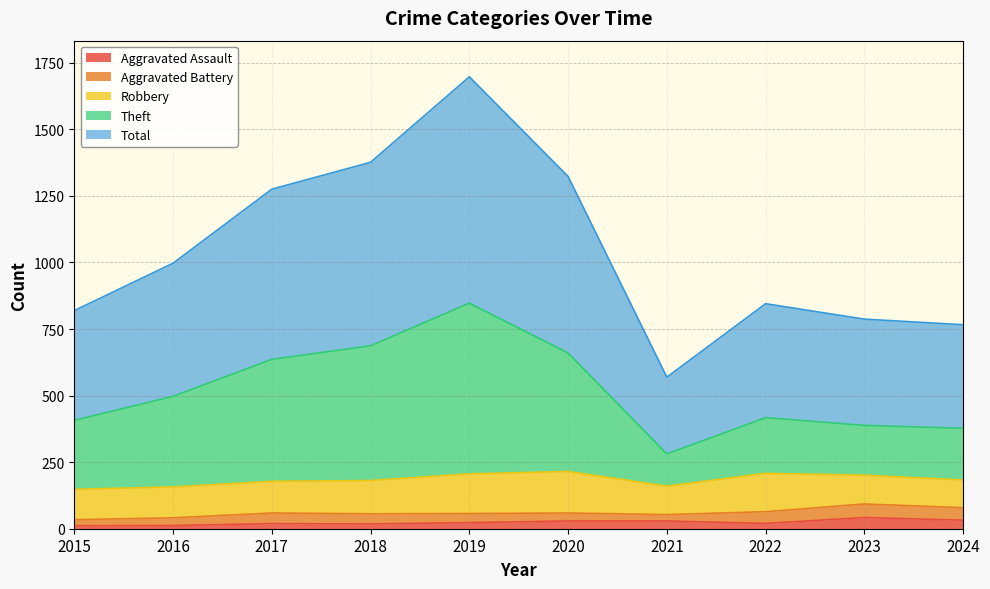

What is the maximum value for Aggravated Assault?

42